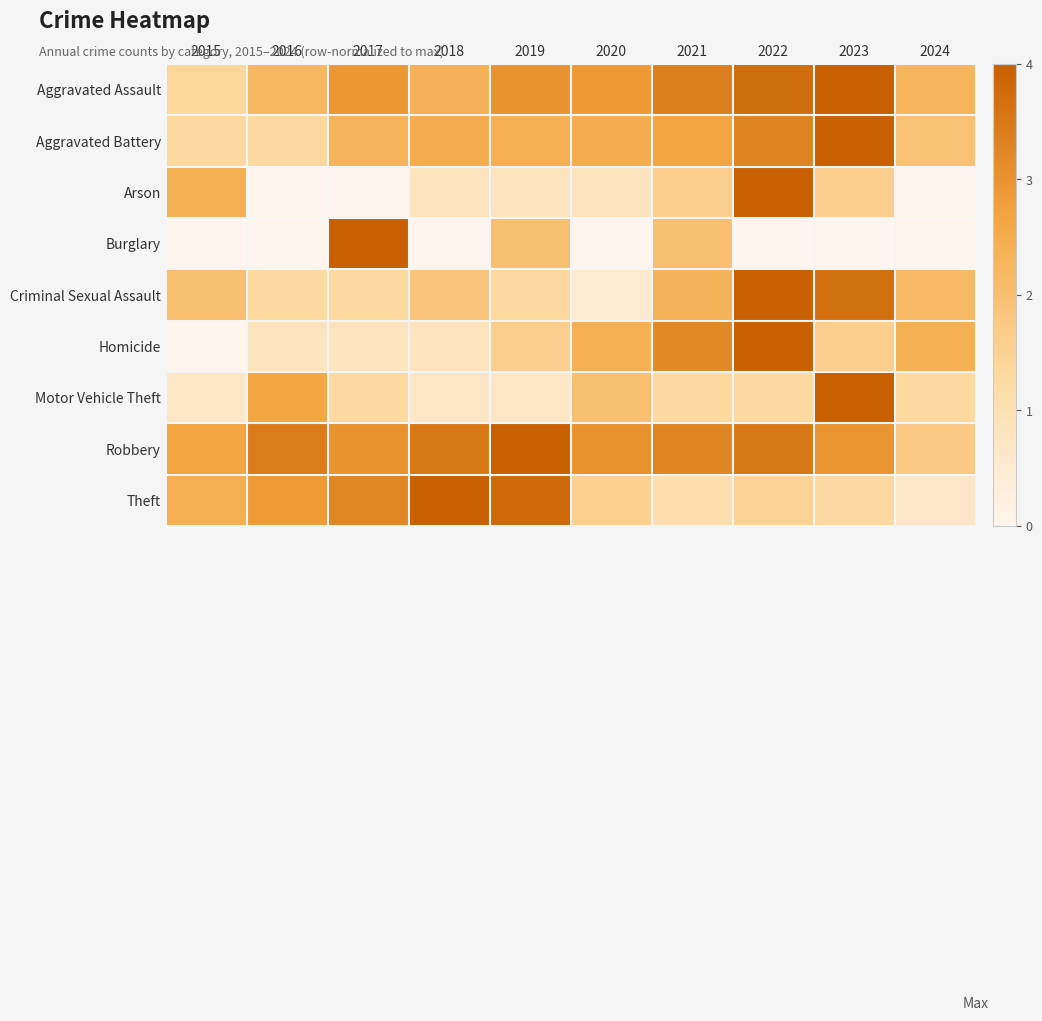

At 2020, list the series in order from smallest to largest.

Burglary, Criminal Sexual Assault, Arson, Theft, Motor Vehicle Theft, Homicide, Aggravated Battery, Aggravated Assault, Robbery